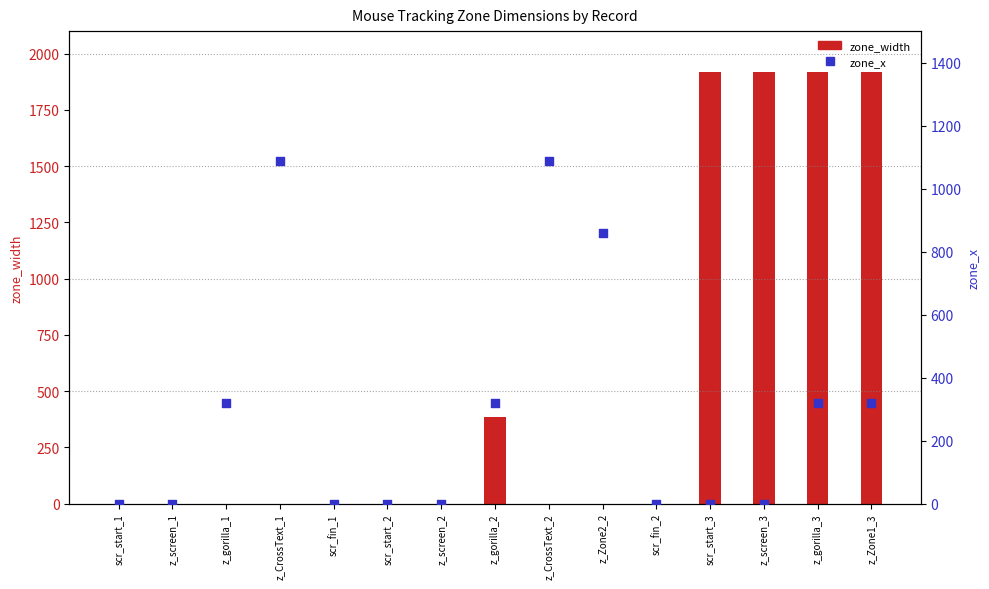

At which category is the sum across all series the highest?

z_gorilla_3